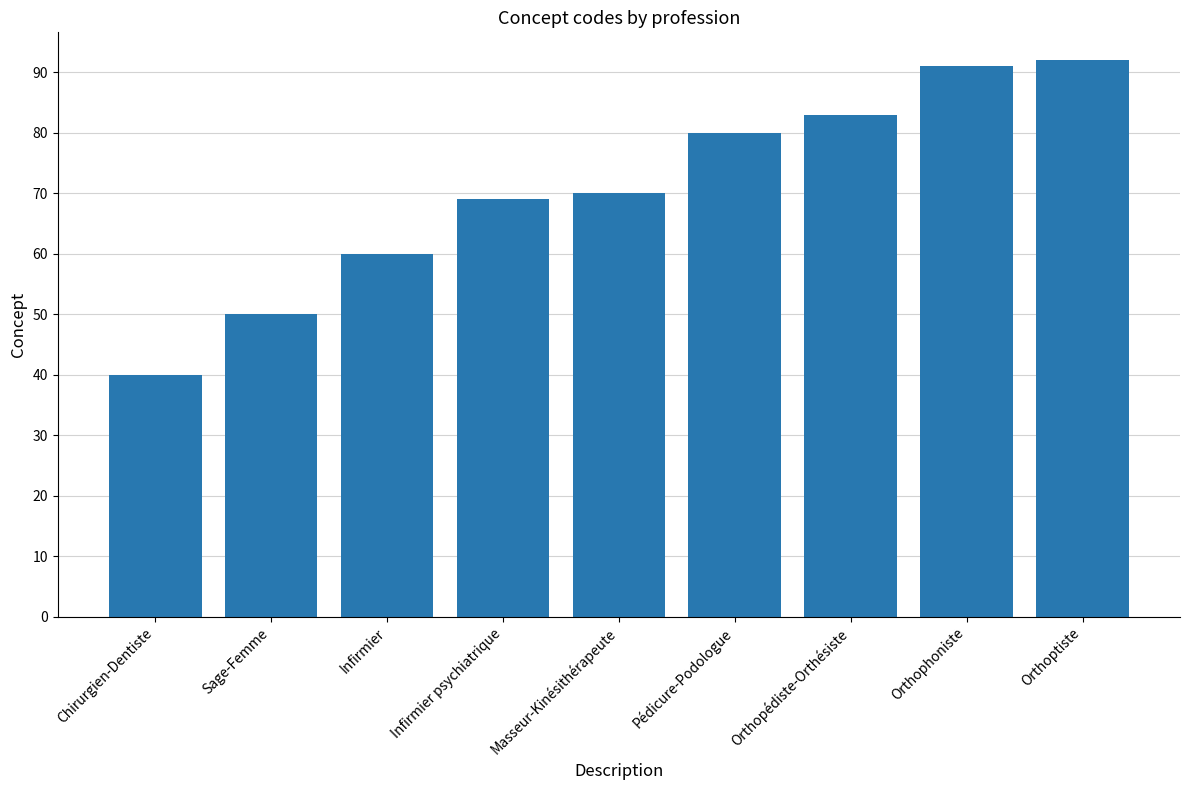

What is the difference between the maximum and minimum values?

52